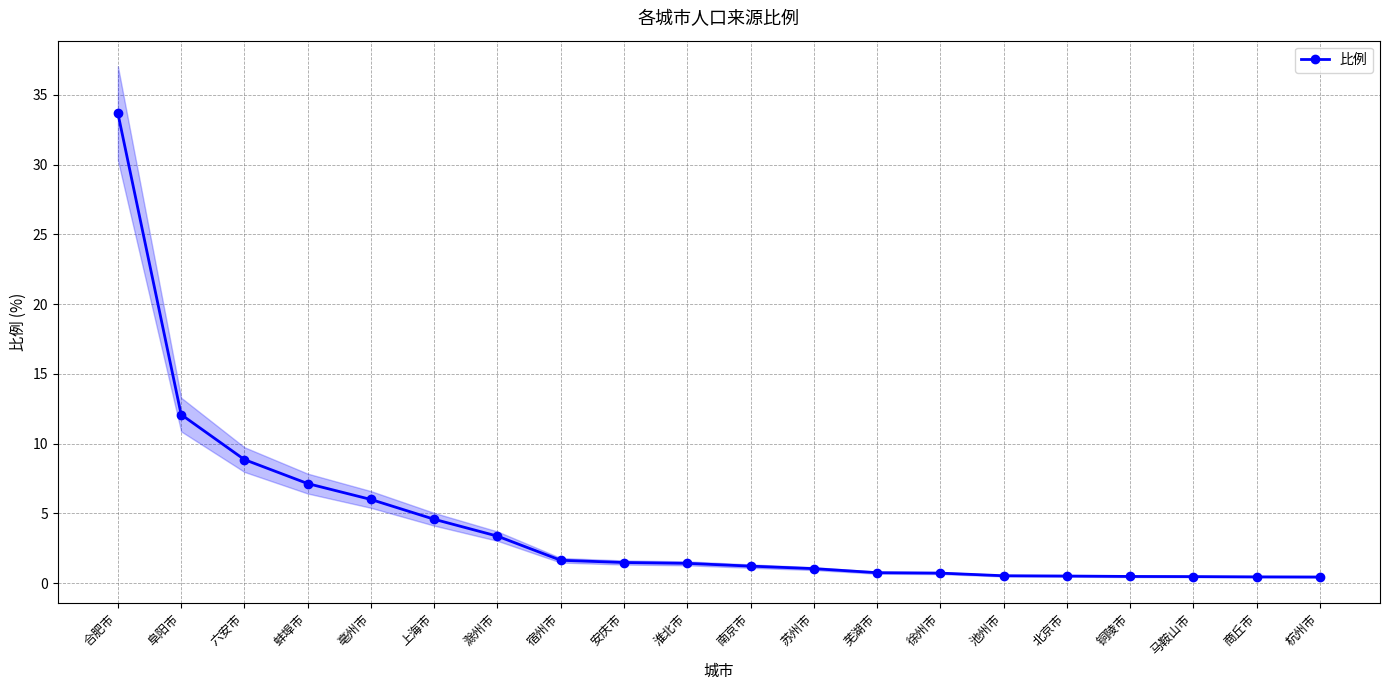

What is the sum of all values?

86.7